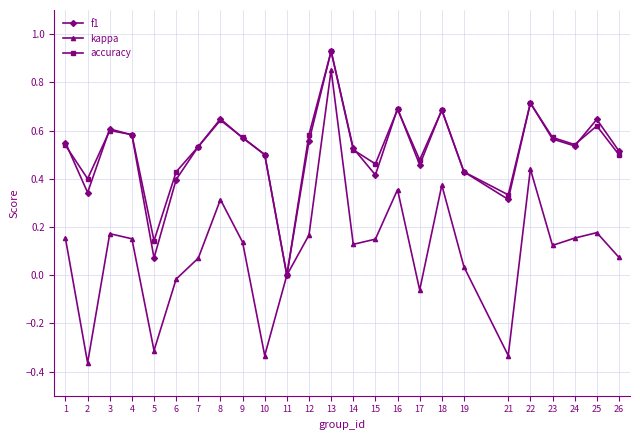

Where is the first local minimum for accuracy?

2